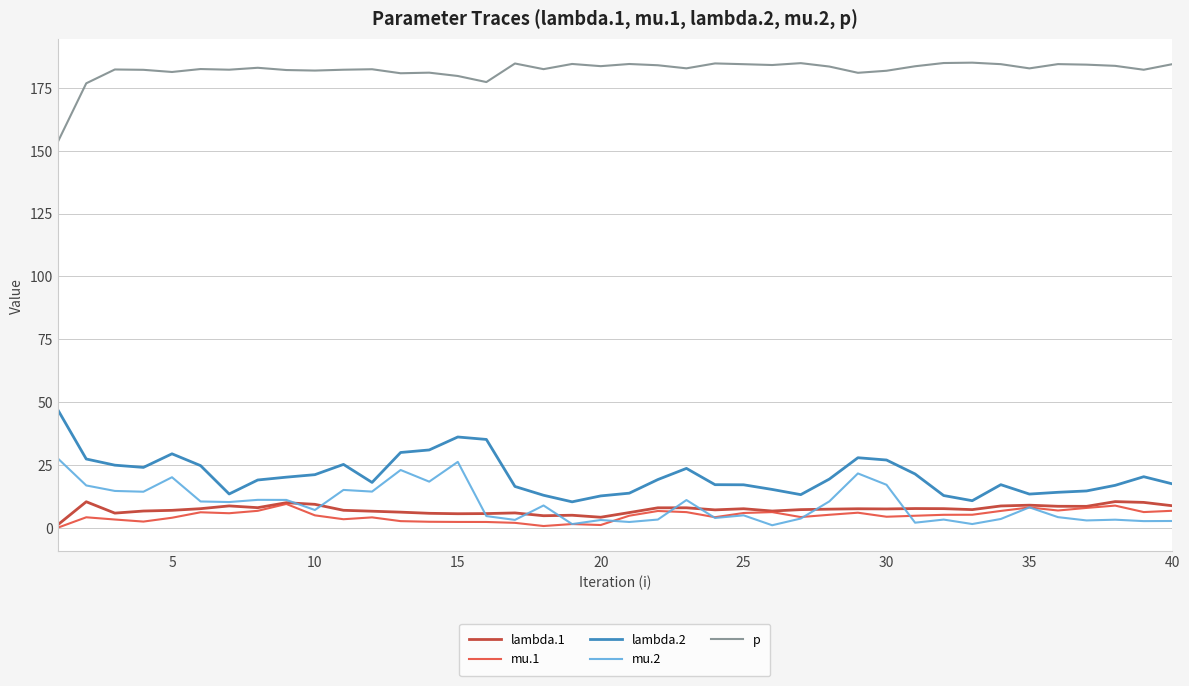

Which series has the largest total across all categories?

p